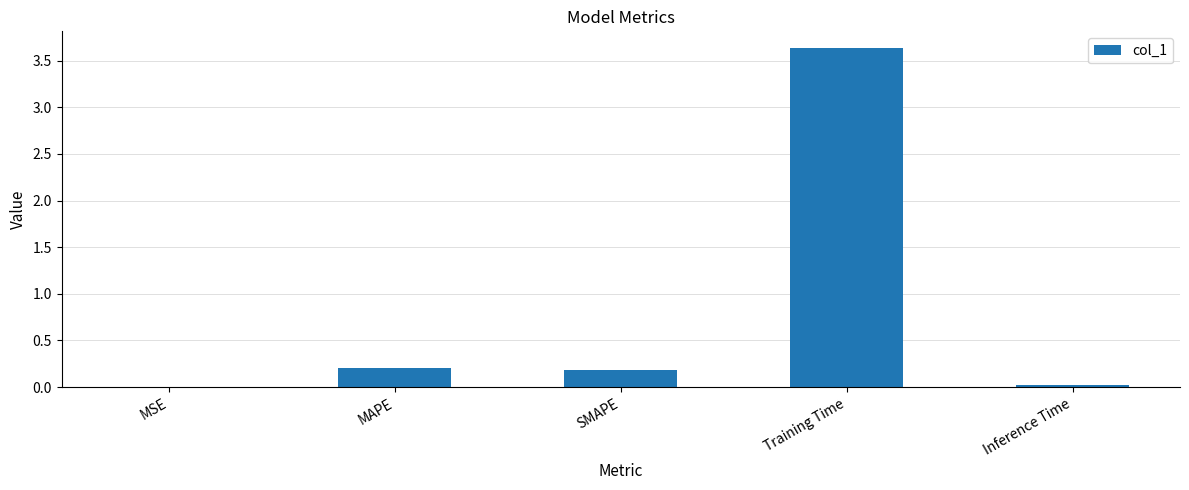

Is it true that the value at Training Time is 3.6?

True